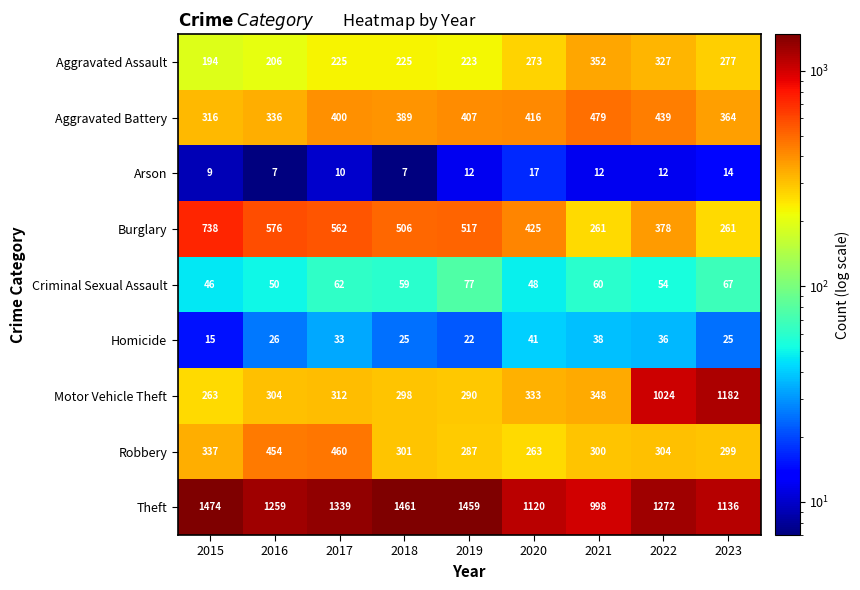

The Aggravated Assault series shows 76 at 2020. True or false?

False